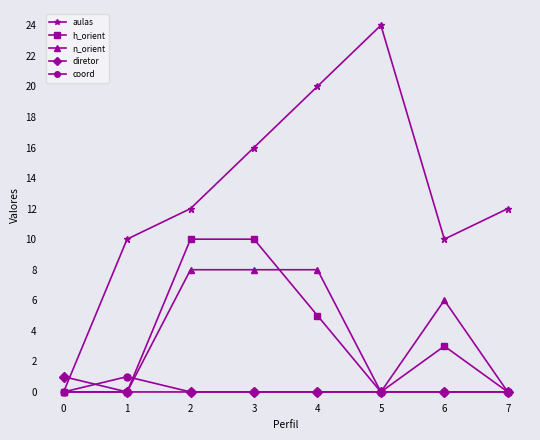

What is the difference between the highest and lowest values at 5?

24